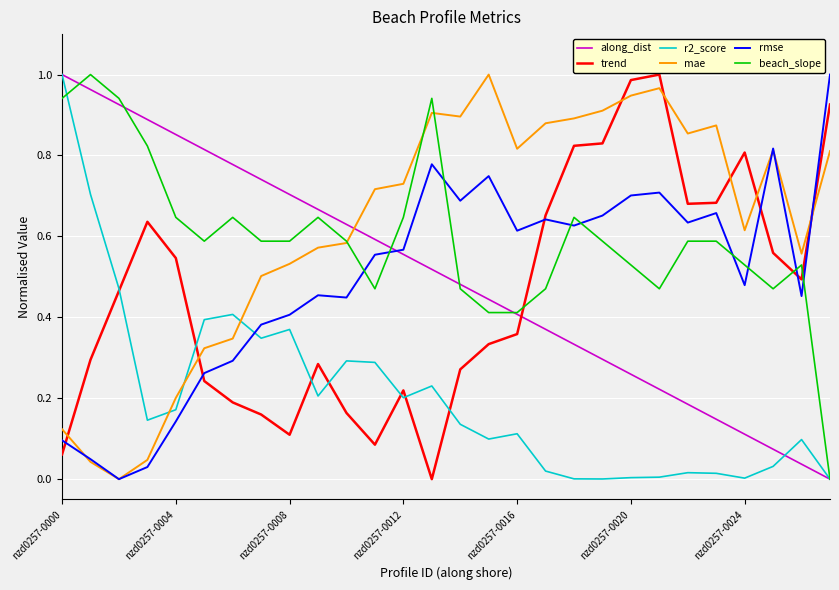

How many intersections are there between along_dist and mae?

1